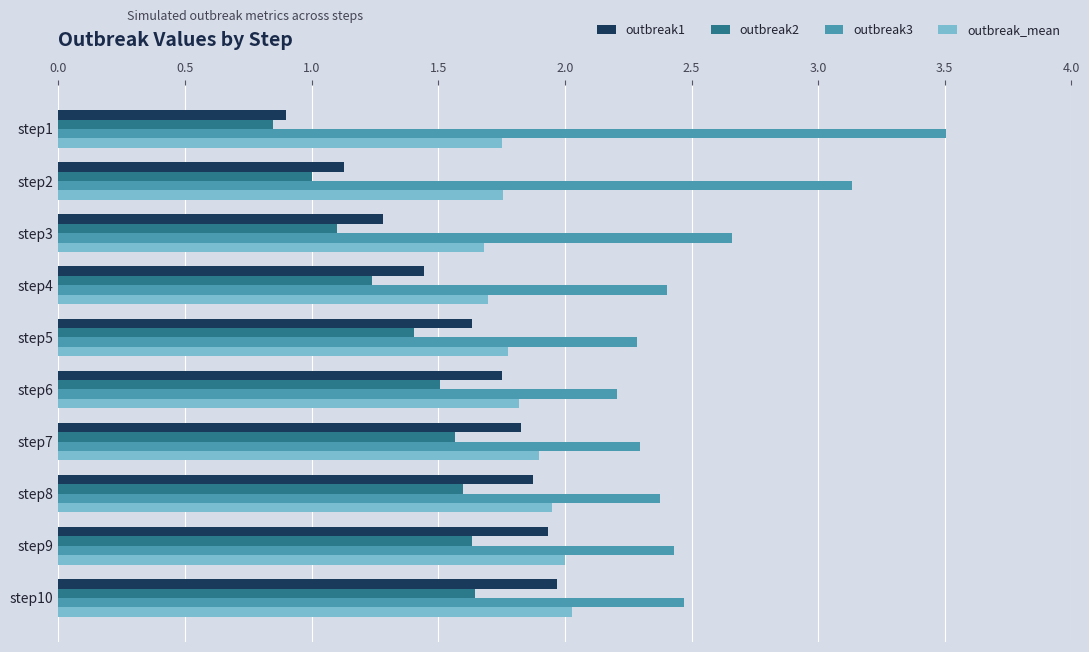

Which series has the largest range (max minus min)?

outbreak3